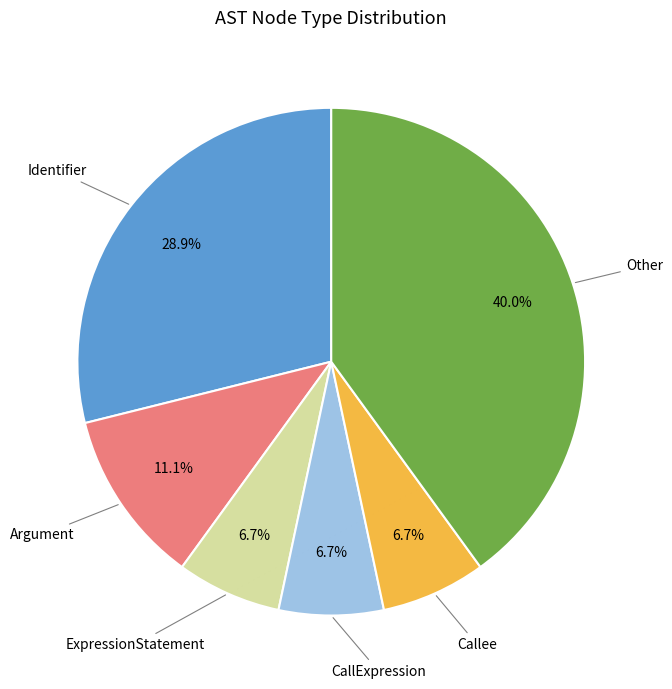

Do Callee and CallExpression together represent more than half of the pie?

No